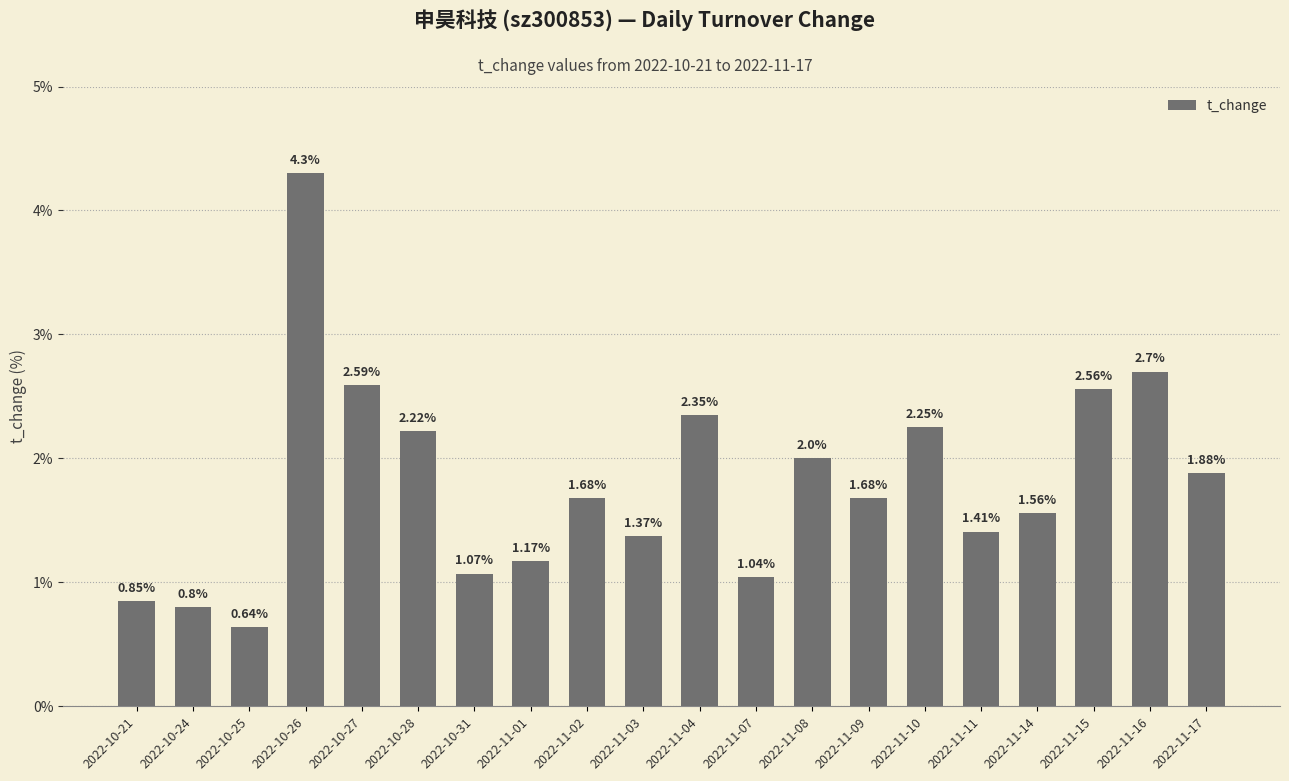

Count the number of categories in the chart.

20